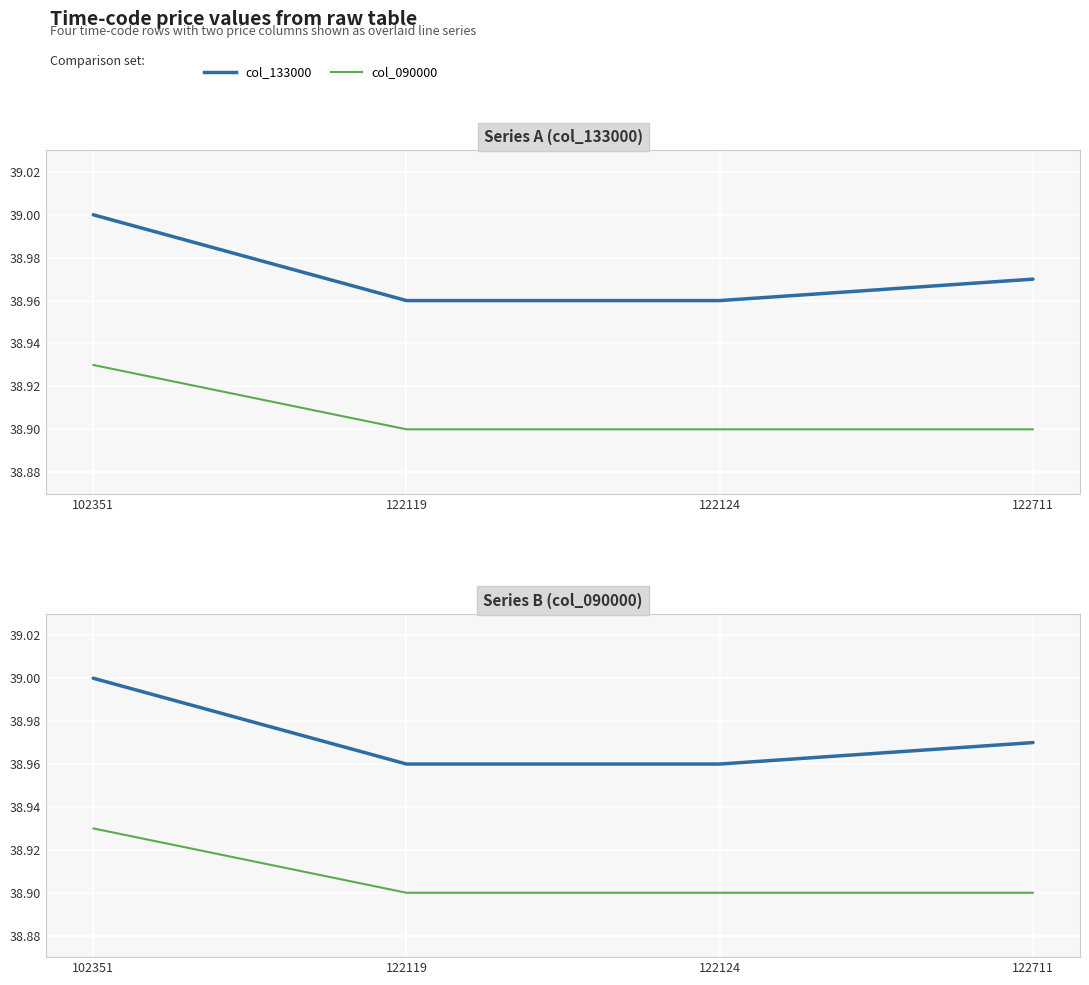

At which label is col 090000 closest to 38?

122119